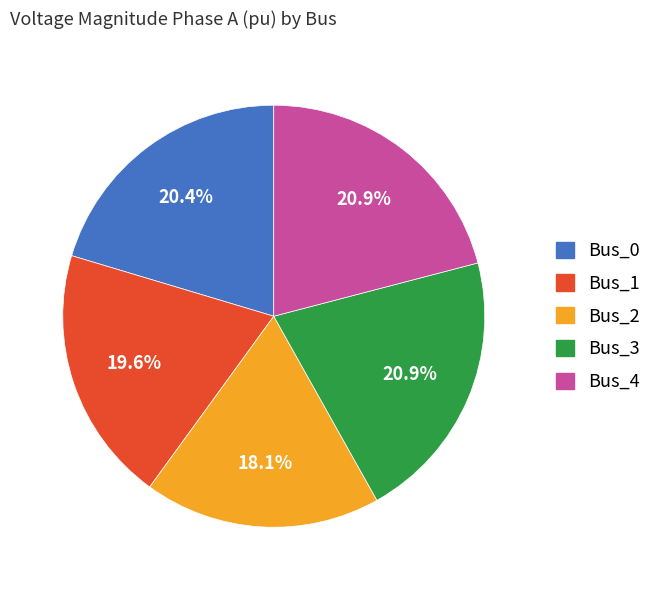

To the nearest percent, what percentage of the pie is Bus_4?

21%